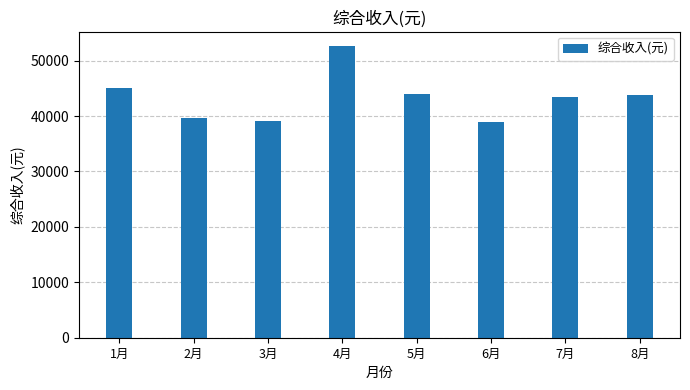

Which label corresponds to the largest value in the chart?

4月